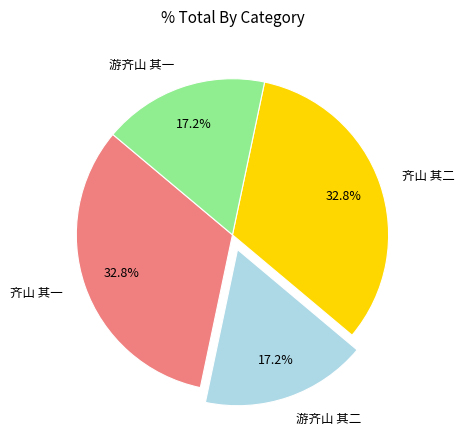

True or false: 齐山 其一 accounts for 33% of the total.

True